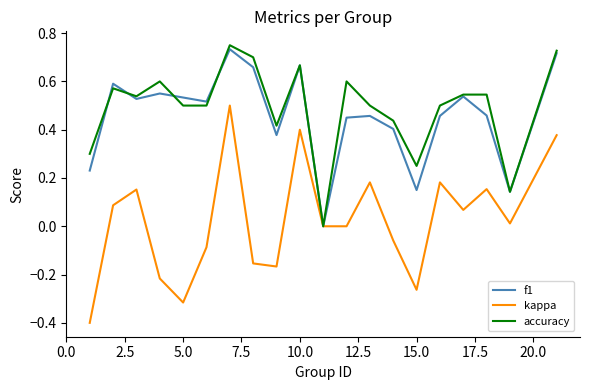

What is the minimum value shown in the chart?

-0.4